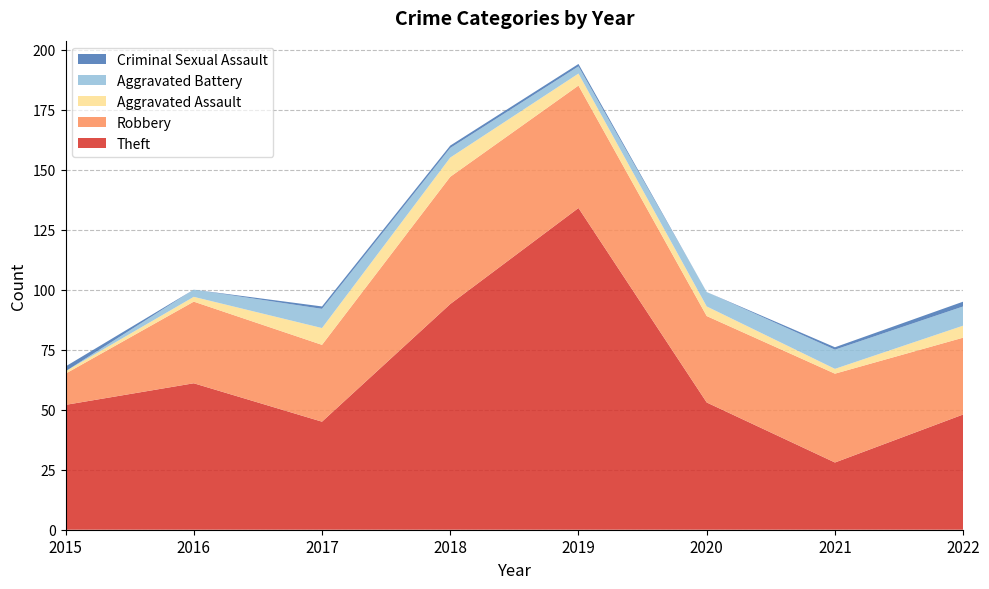

Reading left to right, what are all the values shown in this chart?

Theft: 52	61	45	94	134	53	28	48
Robbery: 13	34	32	53	51	36	37	32
Aggravated Assault: 1	2	7	8	5	4	2	5
Aggravated Battery: 0	3	8	4	3	6	8	8
Criminal Sexual Assault: 2	0	1	1	1	0	1	2